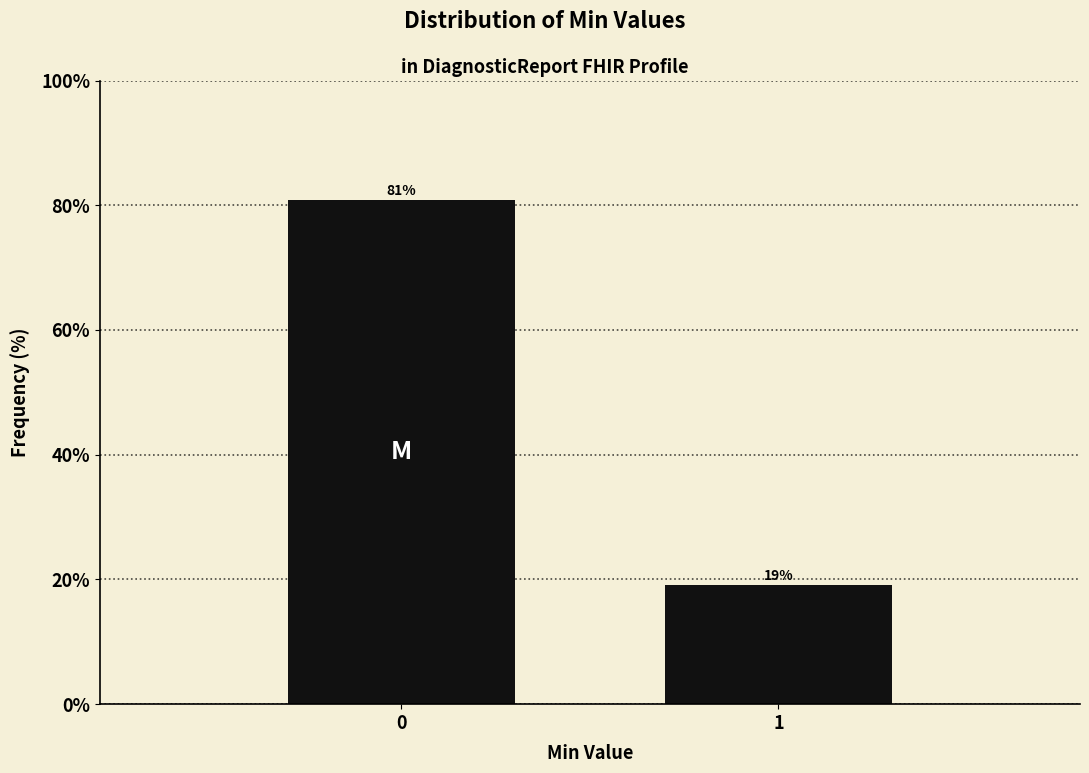

What is the average value?

50.0